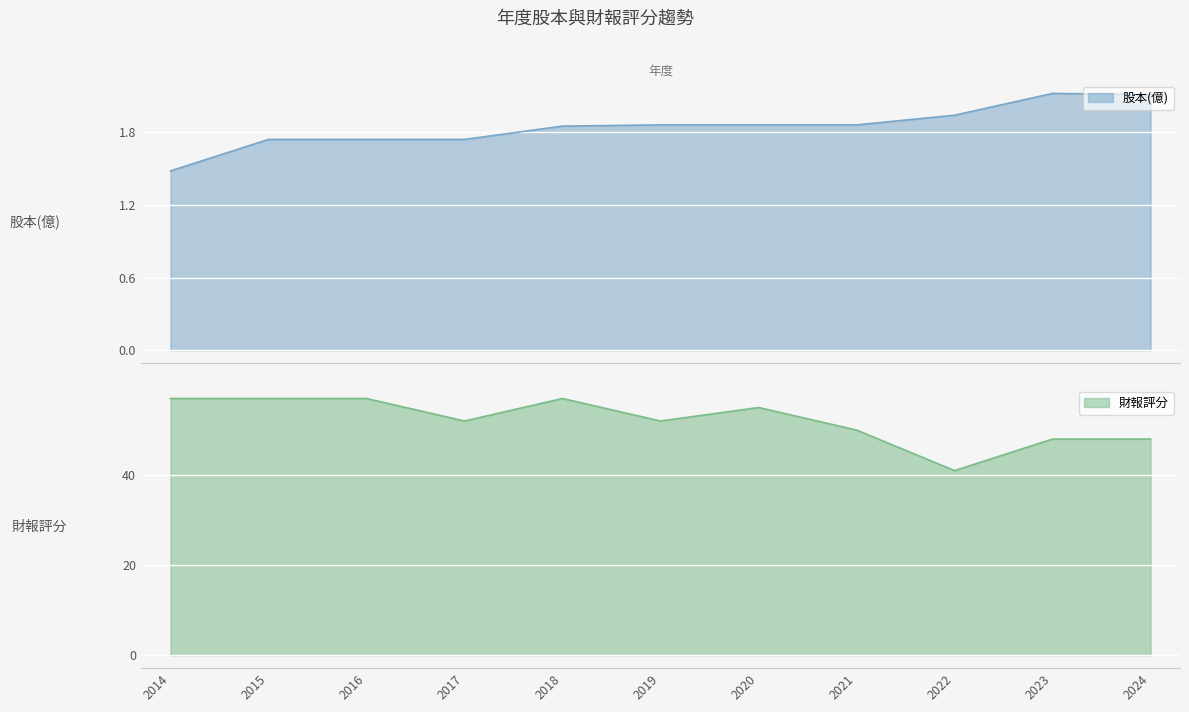

What are all the series names shown in the legend?

股本(億), 財報評分